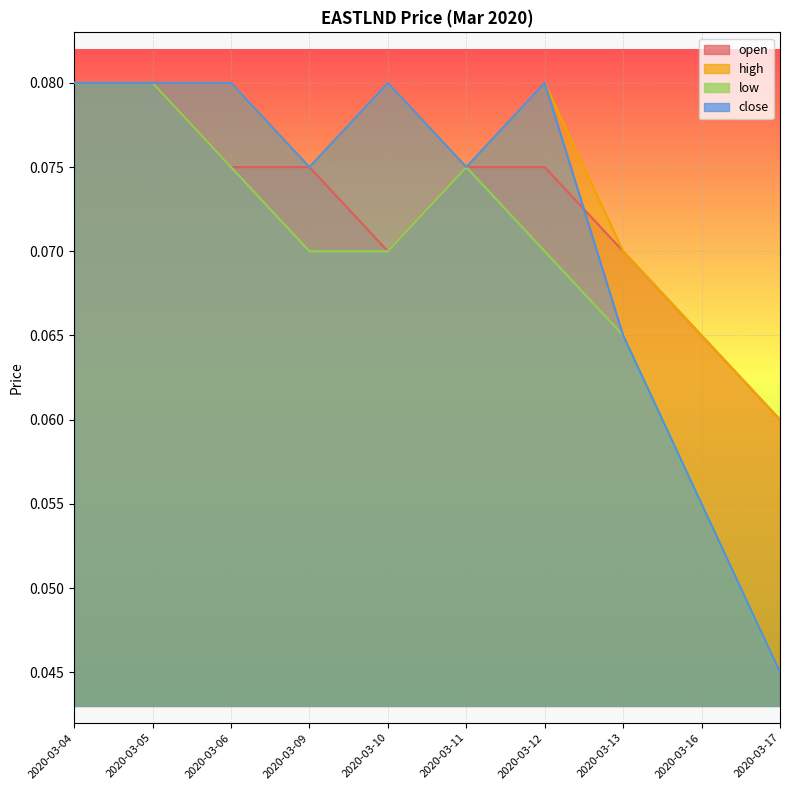

Which series has the largest total across all categories?

high